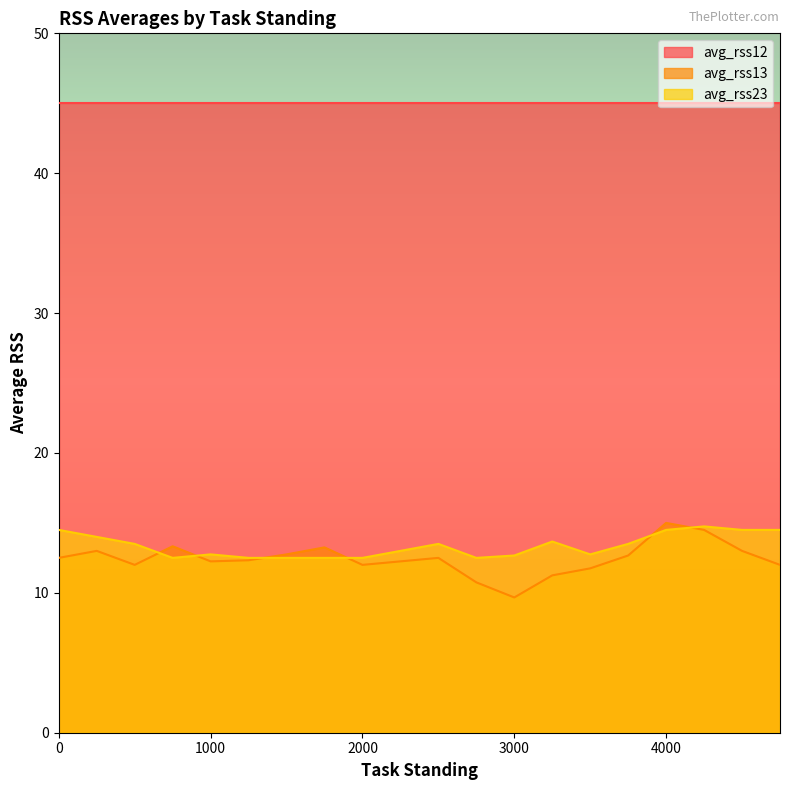

How many lines are shown in the chart?

3